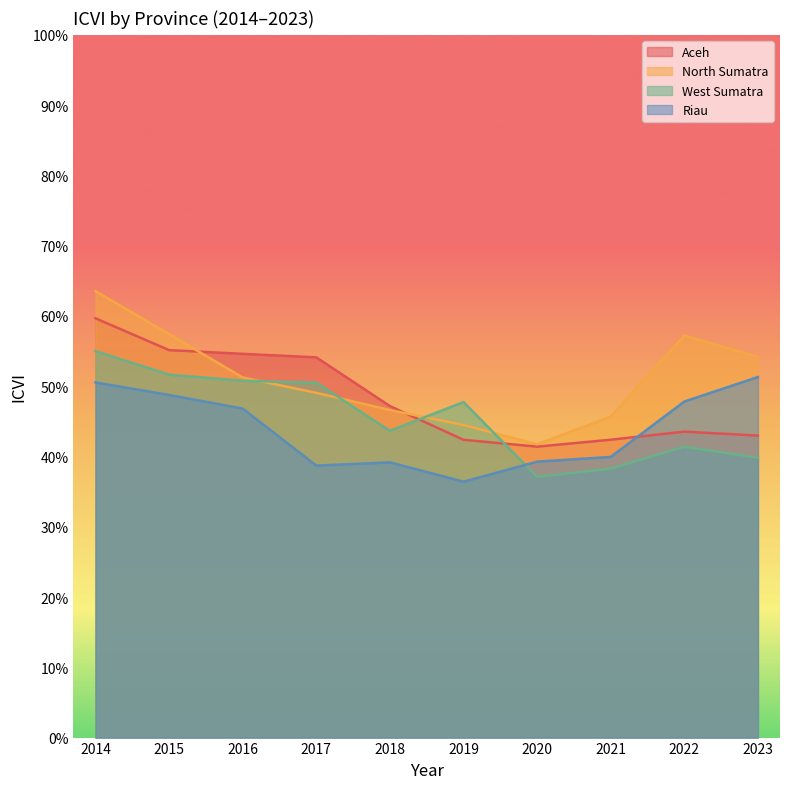

What is the difference between the highest and lowest values at 2015?

0.1